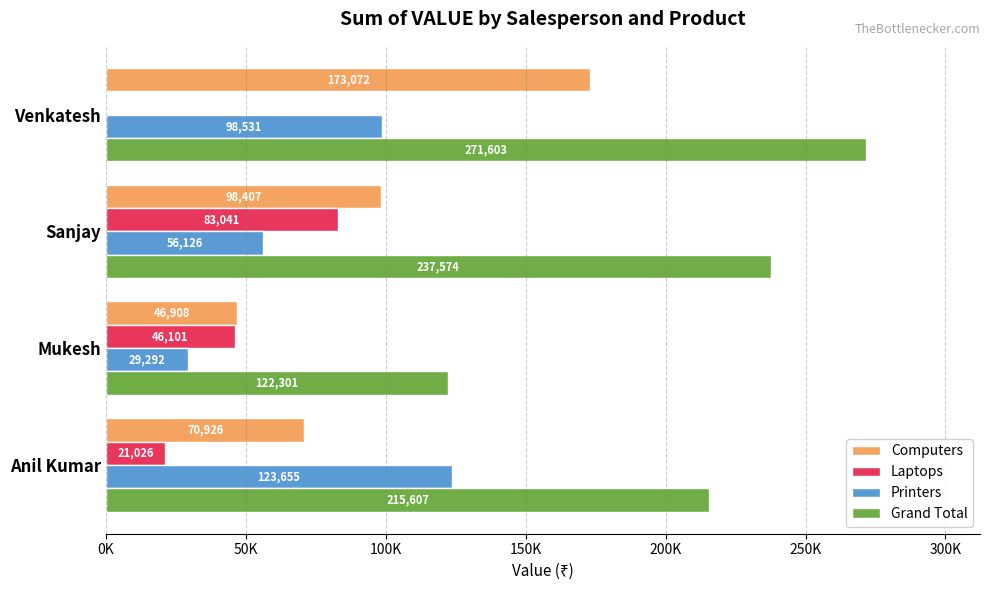

Which series has the largest range (max minus min)?

Grand Total